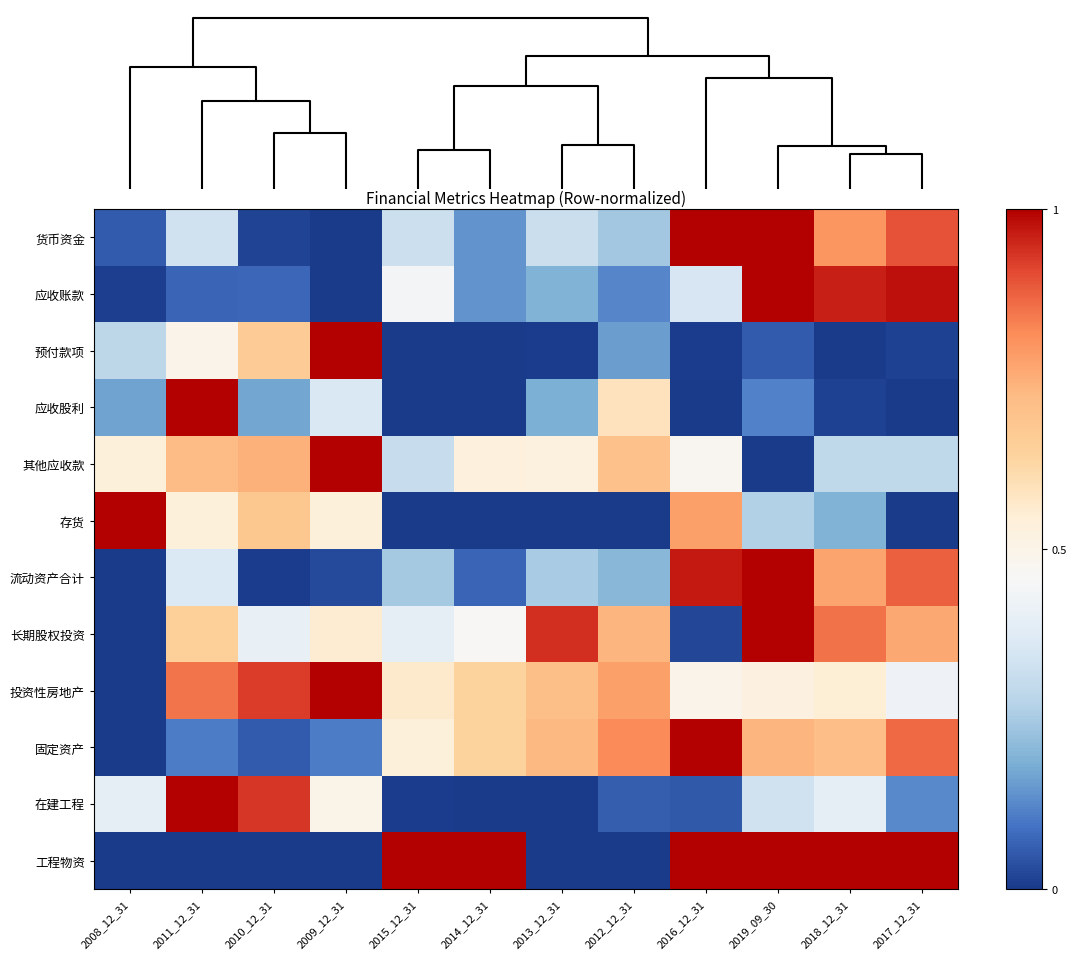

List the series in order of their peak value, highest first.

货币资金, 应收账款, 预付款项, 应收股利, 其他应收款, 存货, 流动资产合计, 长期股权投资, 投资性房地产, 固定资产, 在建工程, 工程物资